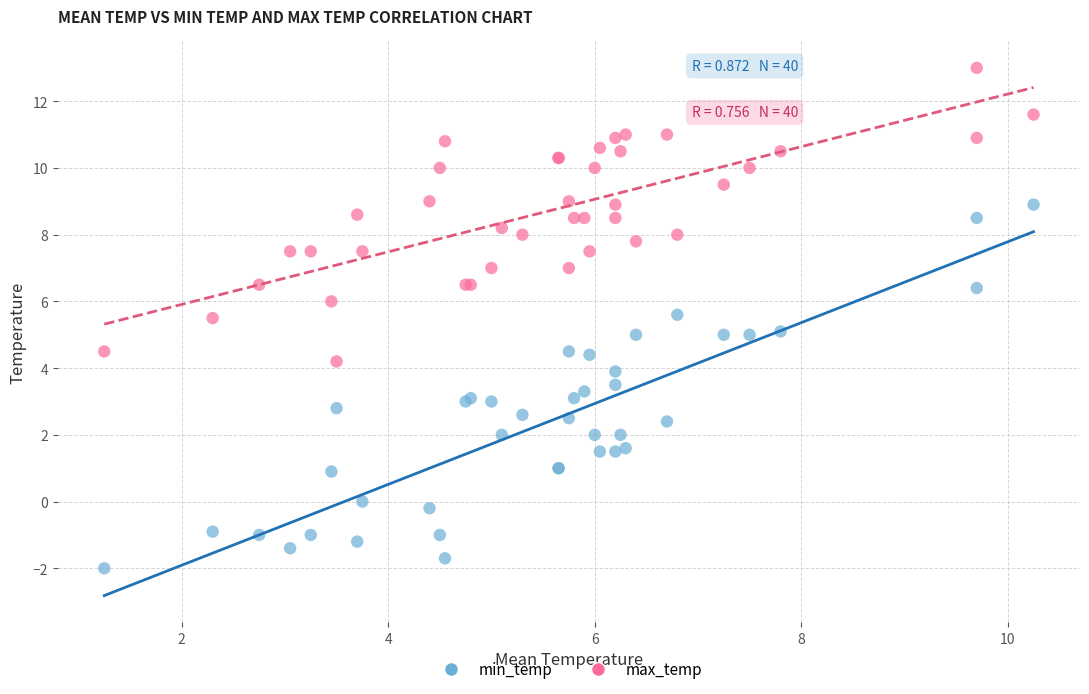

Which series has the widest spread of Y values?

min_temp